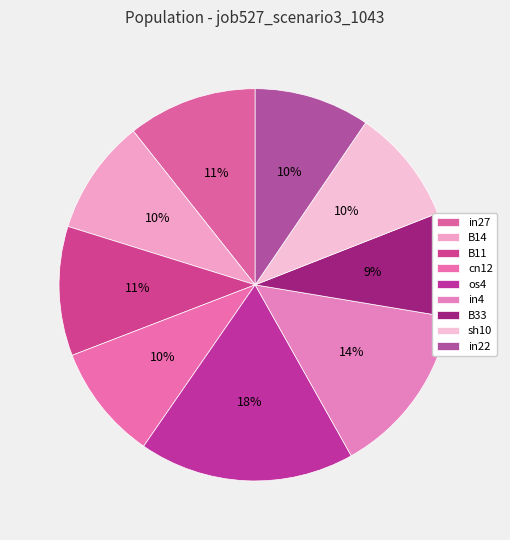

The B11 slice represents 11% of the pie. True or false?

True